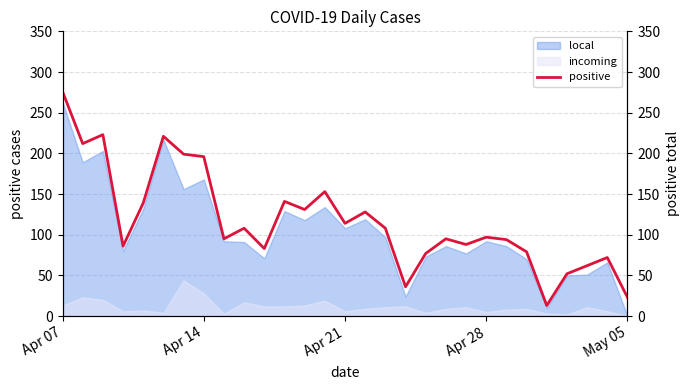

What is the highest value of the local series?

263